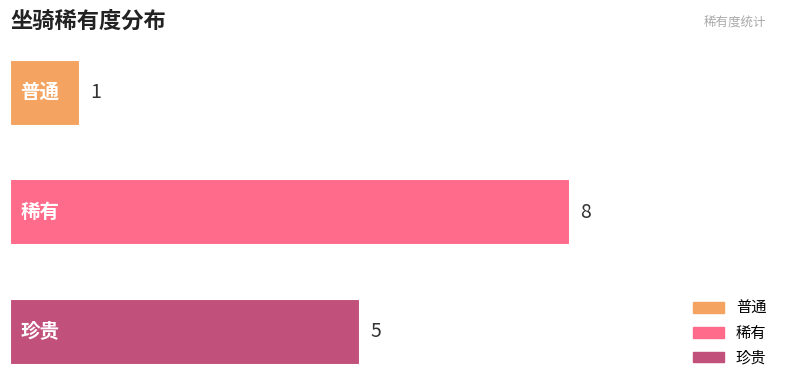

What is the greatest value displayed?

8